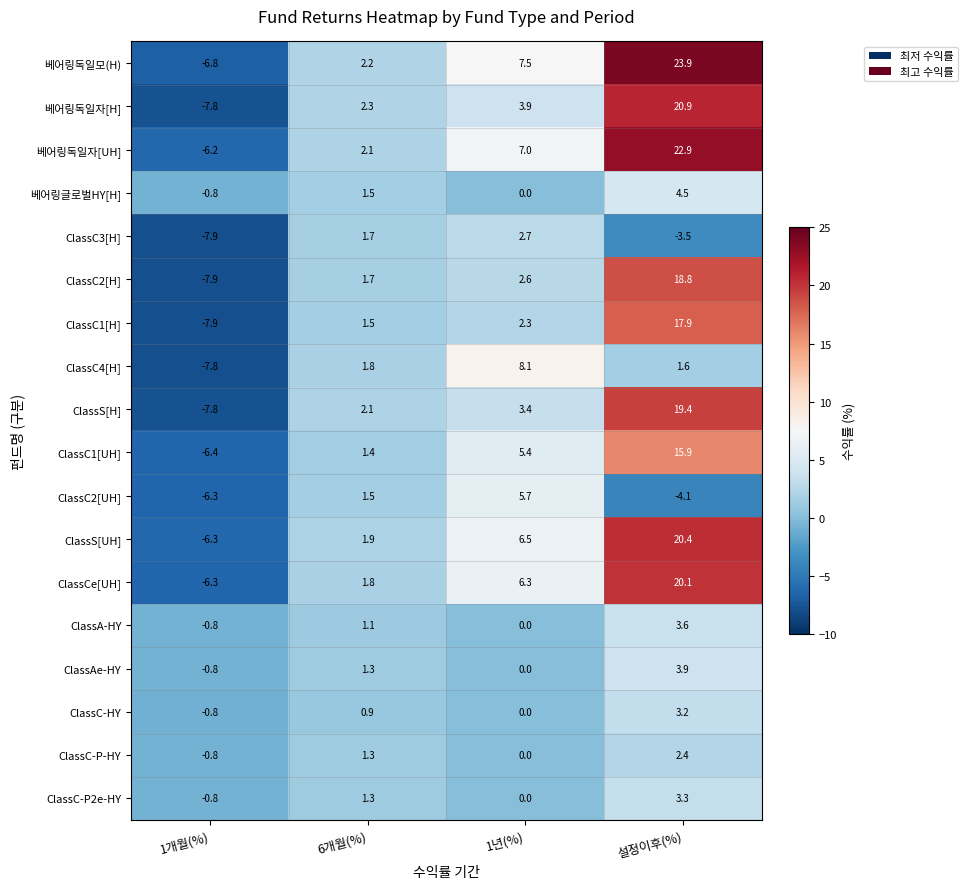

What is the difference between the ClassS[H] values at 설정이후(%) and 1년(%)?

16.0